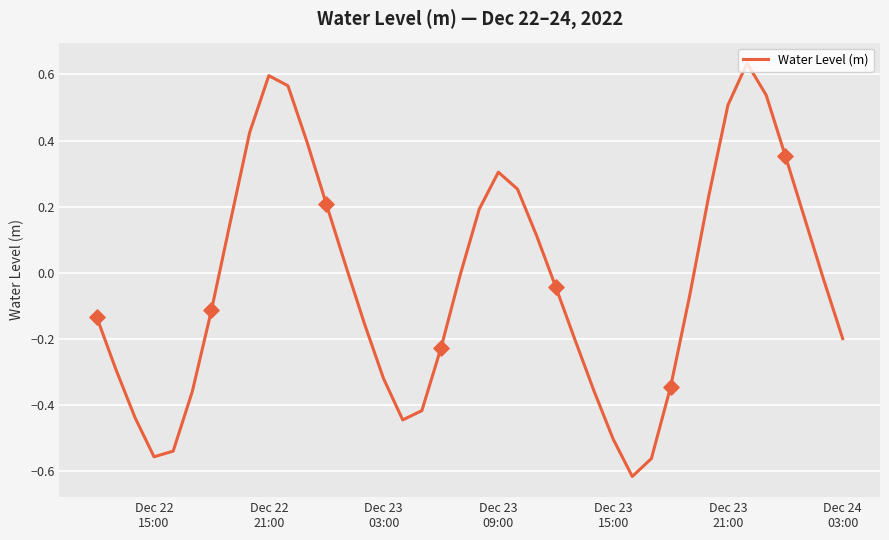

What is the difference between the maximum and minimum values?

1.2